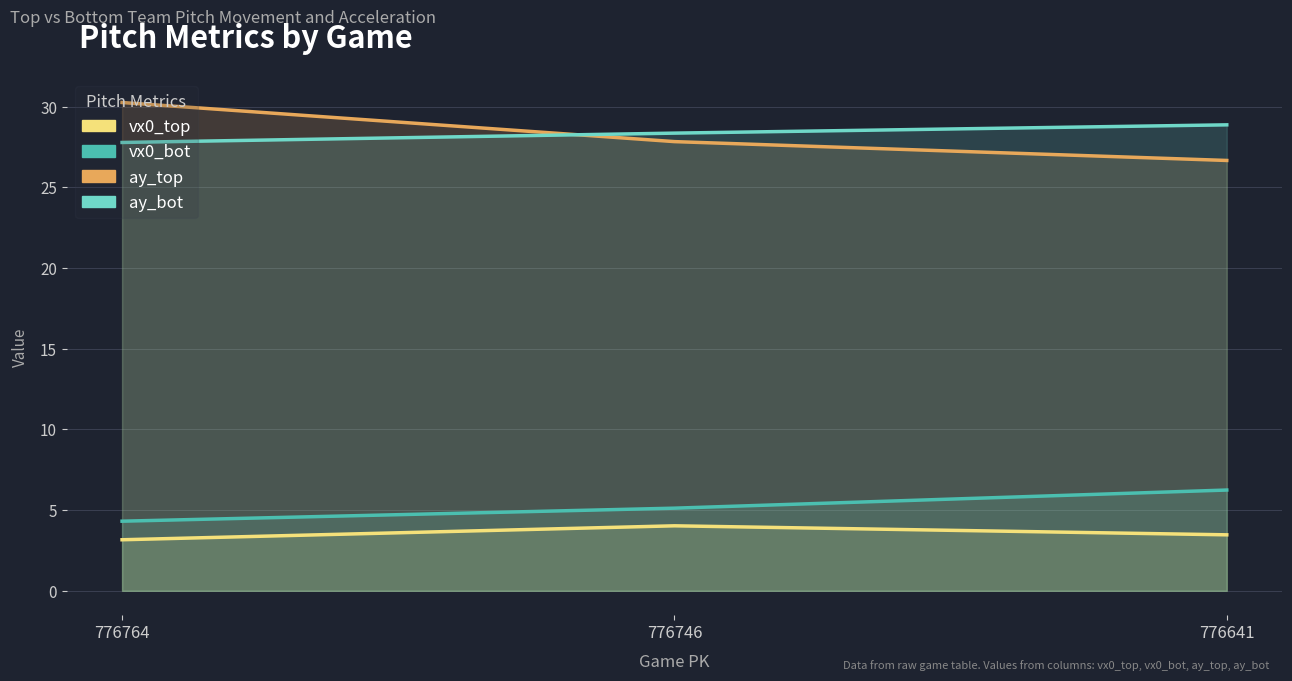

The value of vx0_top at 776746 is 4.0. True or false?

True